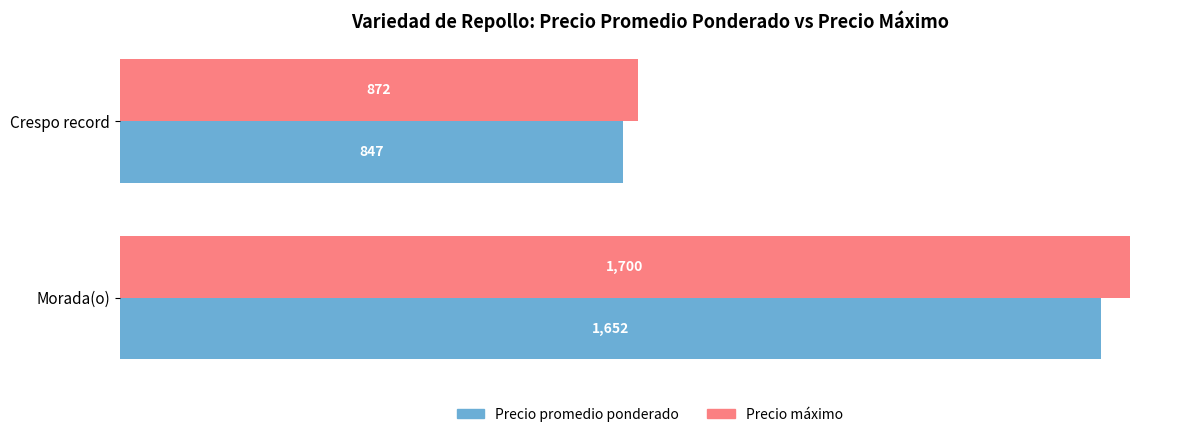

What is the maximum value shown in the chart?

1700